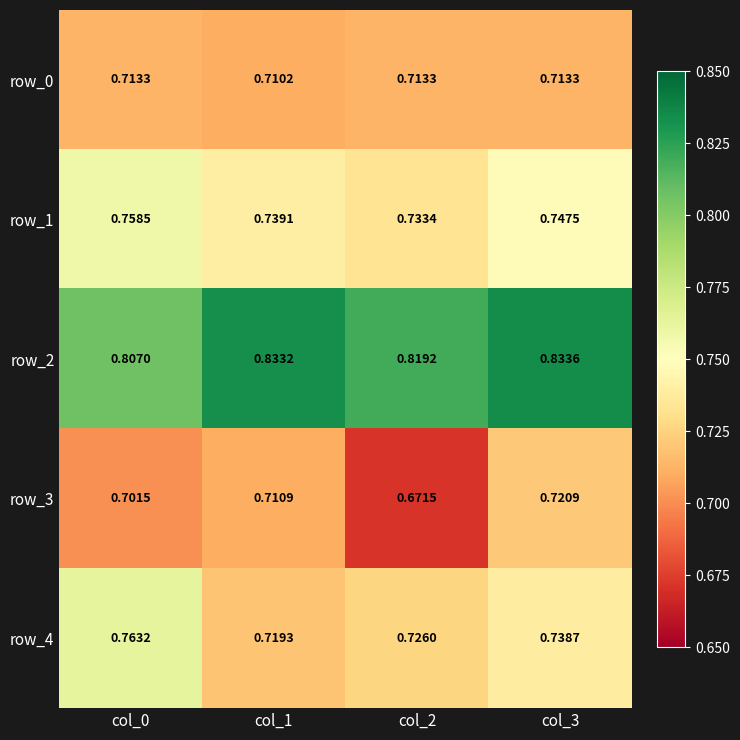

Is the value of row_4 at col_0 greater than the value of row_1 at col_1?

Yes